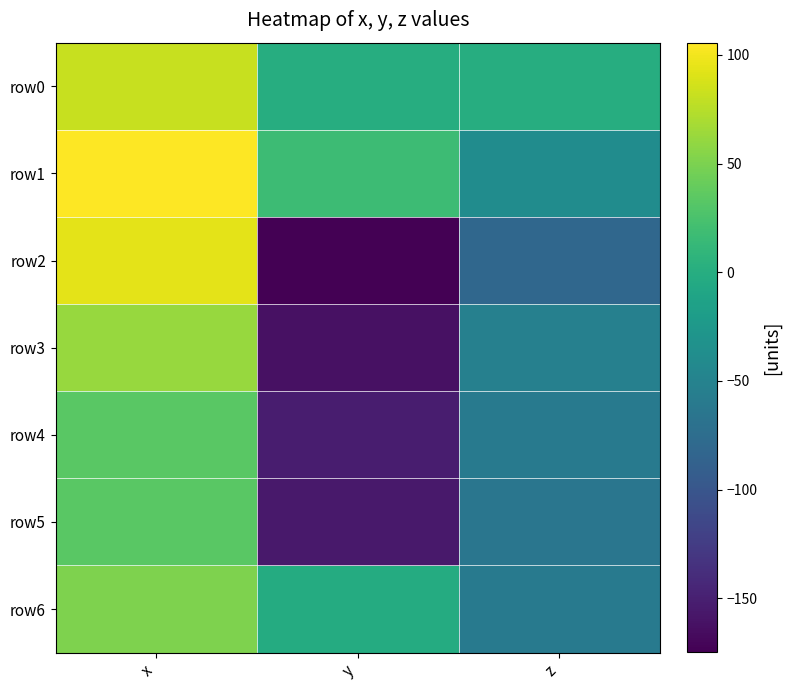

Count the number of categories in the chart.

3